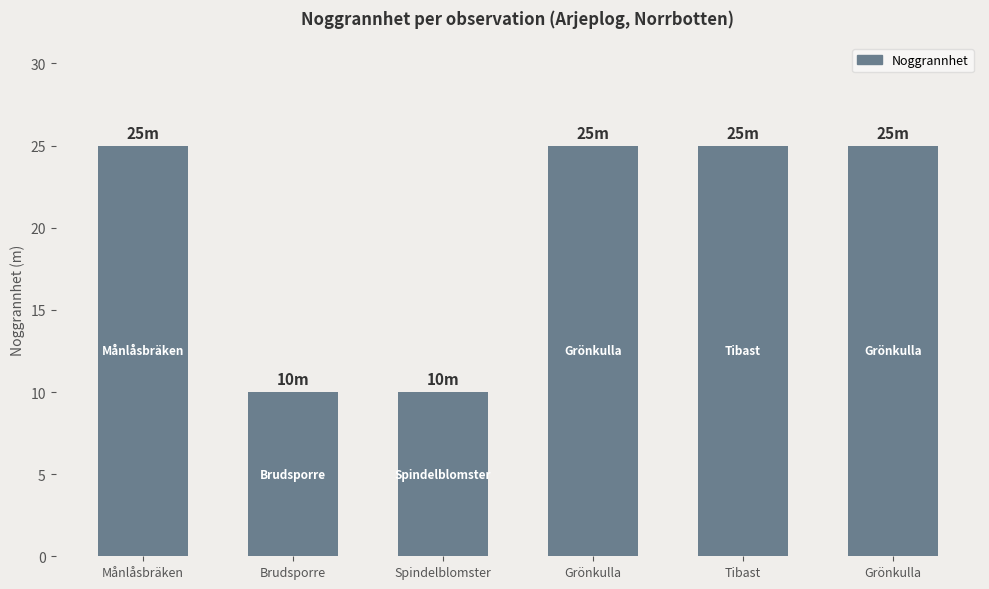

Reading left to right, what are all the values shown in this chart?

Månlåsbräken=25	Brudsporre=10	Spindelblomster=10	Grönkulla=25	Tibast=25	Grönkulla=25